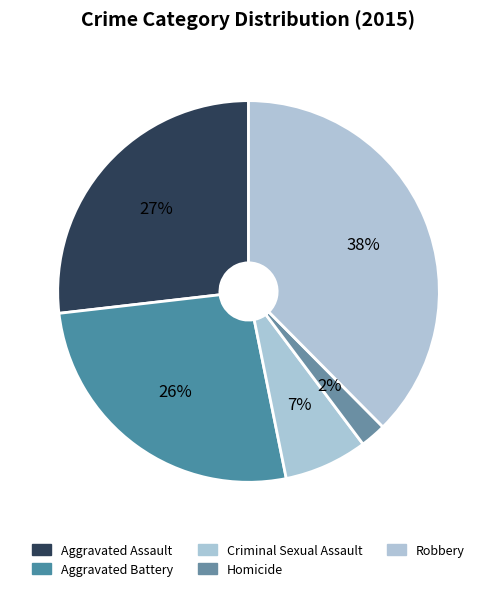

Count the number of slices in the pie.

5